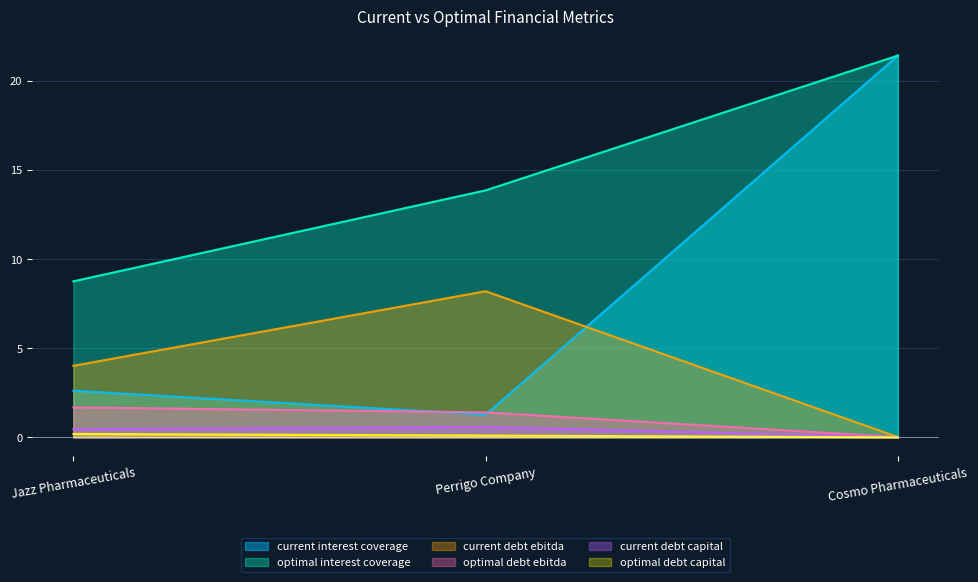

What is the label of the 1st point from the left?

Jazz Pharmaceuticals